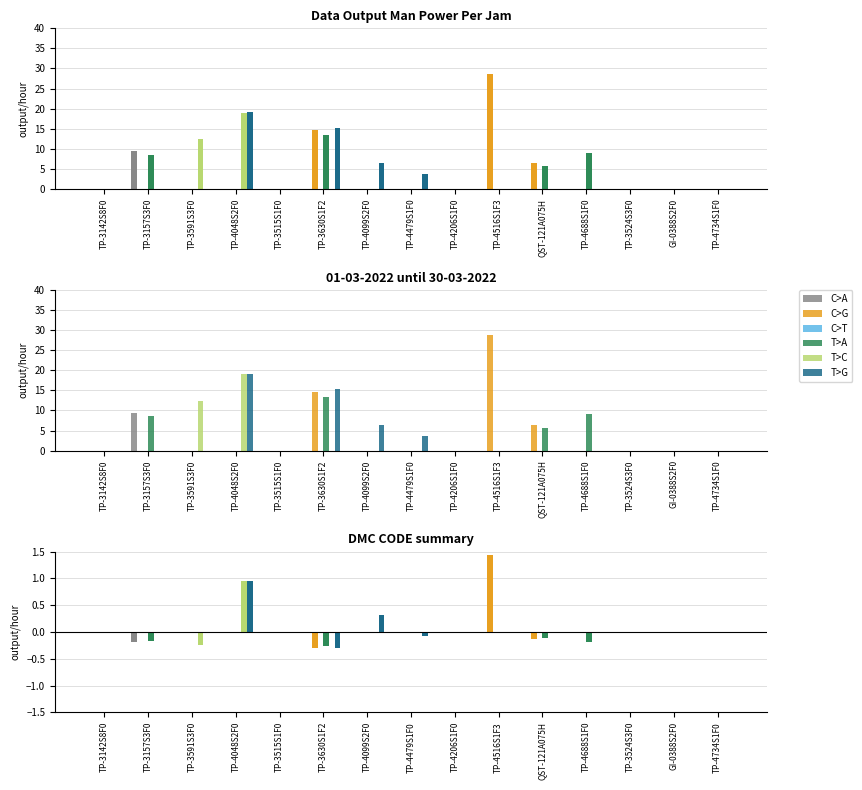

What is the sum of all T>C values?

31.4